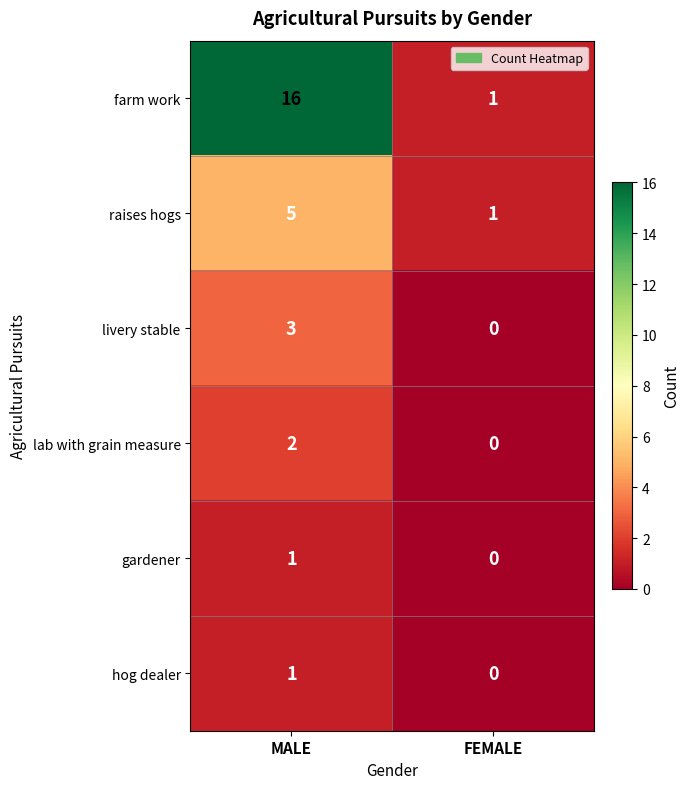

What is the difference between the highest and lowest values at MALE?

15